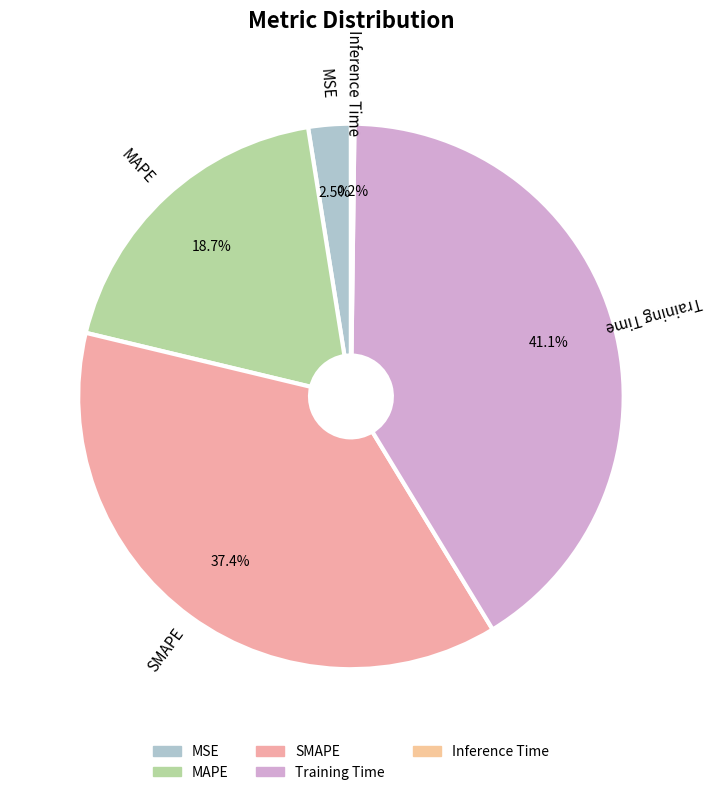

Is there any slice that represents more than half of the pie?

No